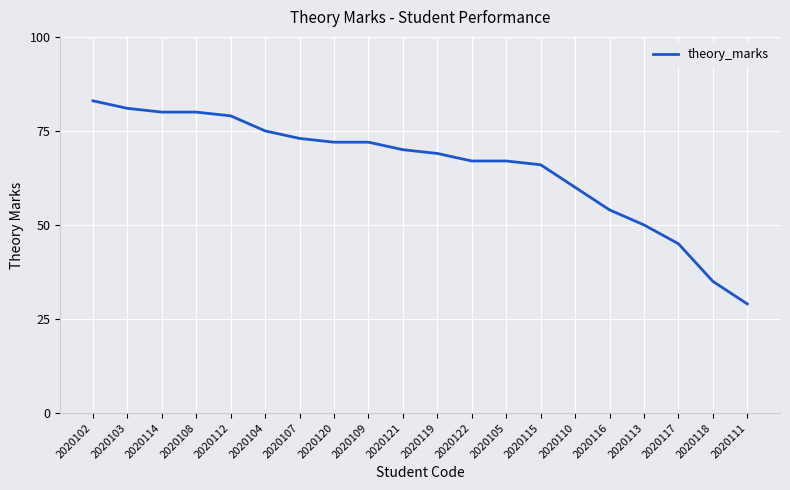

The value at 2020115 is 36. True or false?

False